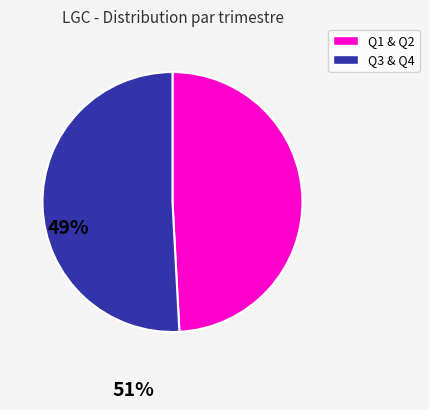

Is there a majority slice in this chart?

Yes